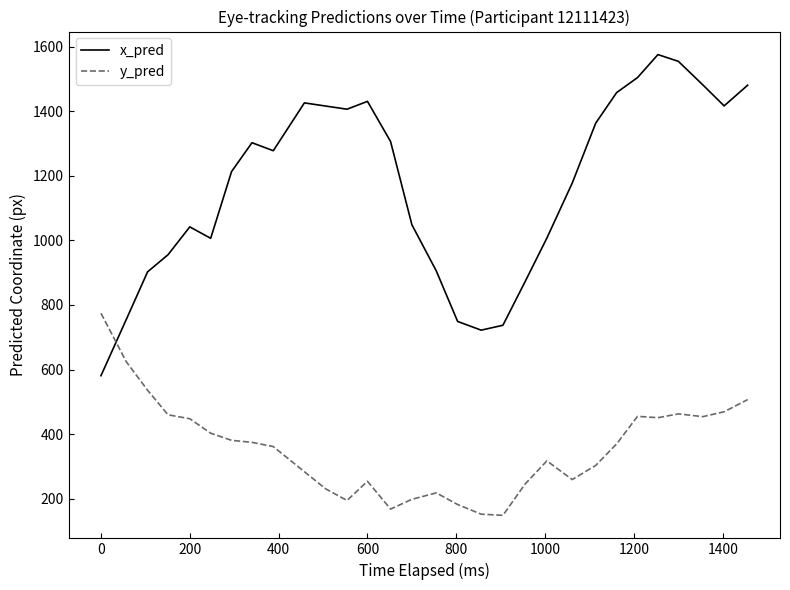

What is the maximum value for x_pred?

1575.0